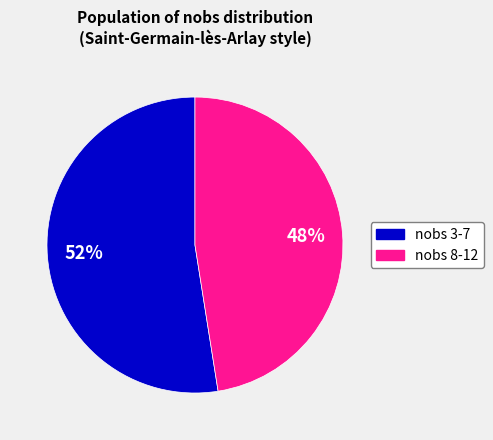

Is there a majority slice in this chart?

Yes